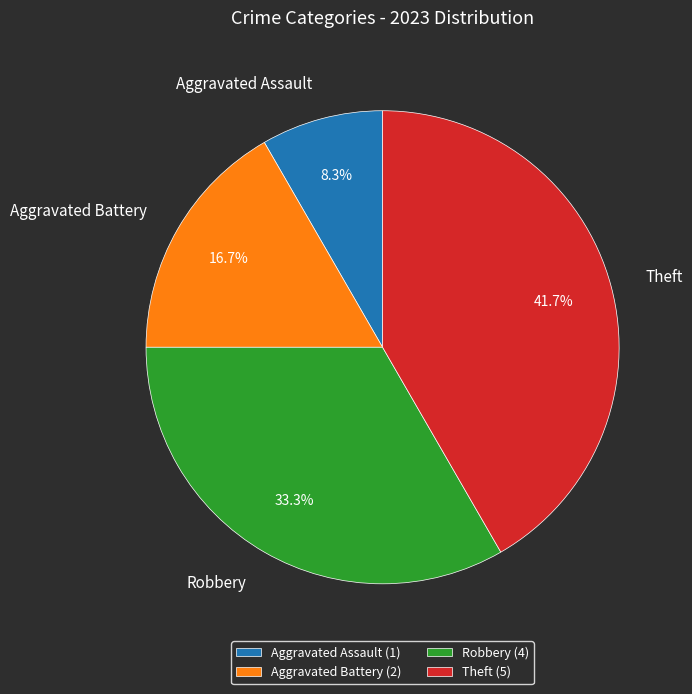

Does Robbery represent more than half of the total?

No